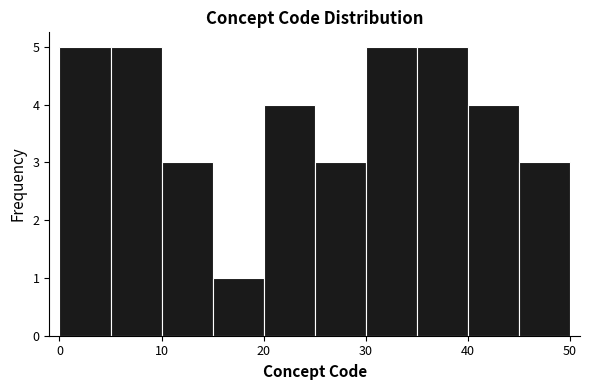

Reading left to right, list every bar in this chart as the range it spans on the x-axis followed by its height. The values are not printed on the chart, so give them approximately, as read against the axis.

0 to 5: 5
5 to 10: 5
10 to 15: 3
15 to 20: 1
20 to 25: 4
25 to 30: 3
30 to 35: 5
35 to 40: 5
40 to 45: 4
45 to 50: 3